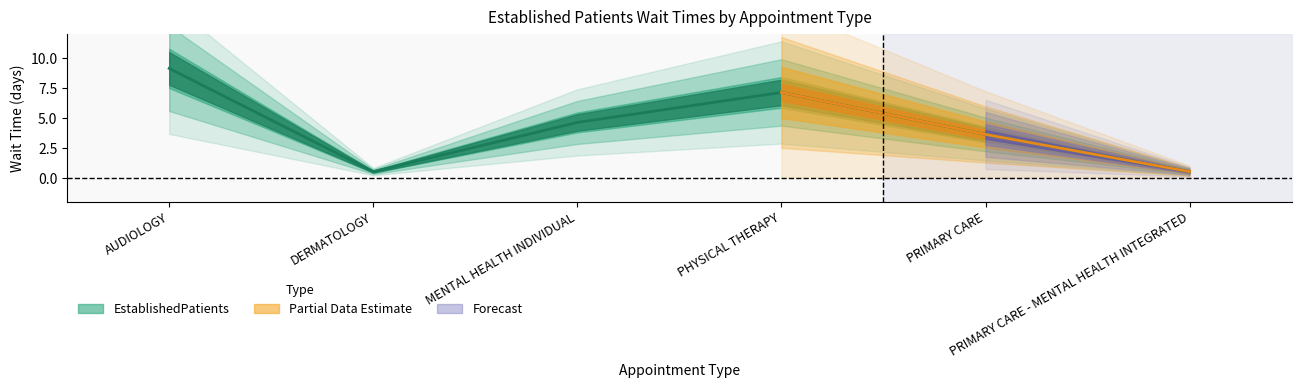

True or false: the data shows 9.1 at AUDIOLOGY.

True